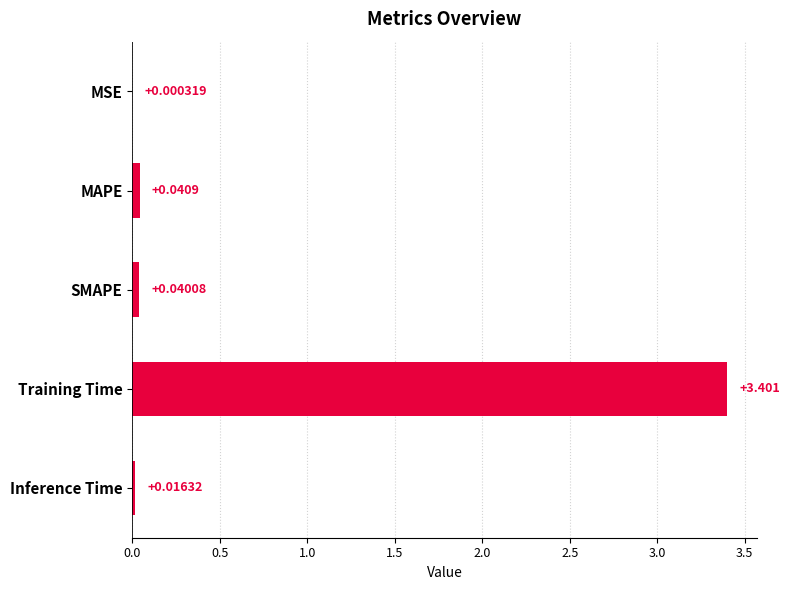

Between MAPE and MSE, which is larger?

MAPE